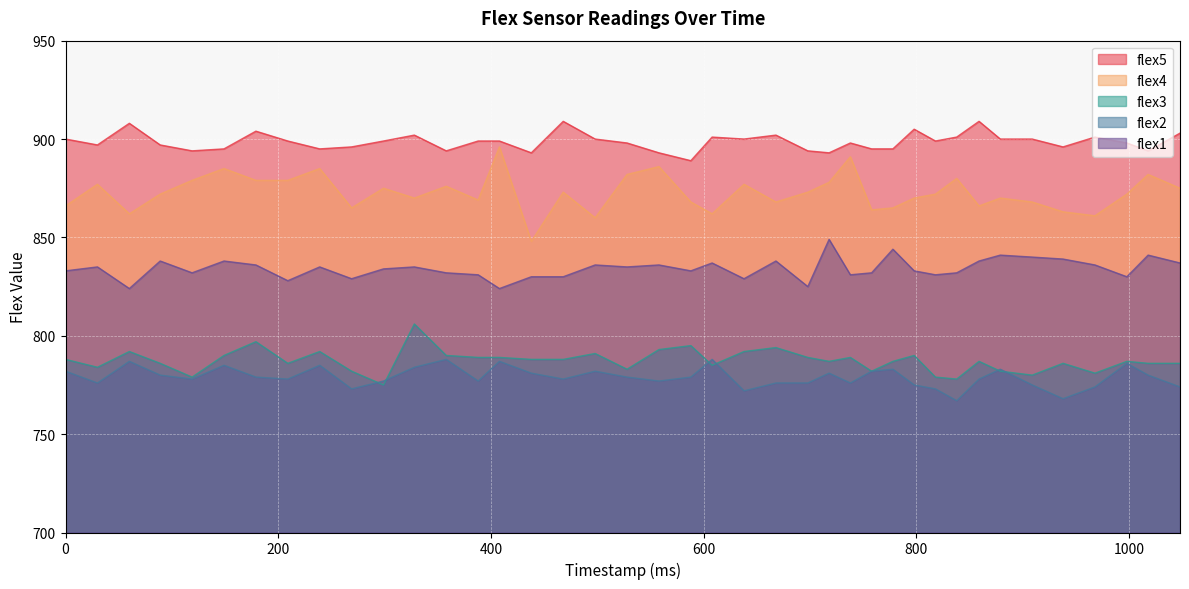

What is the sum of all flex5 values?

35944